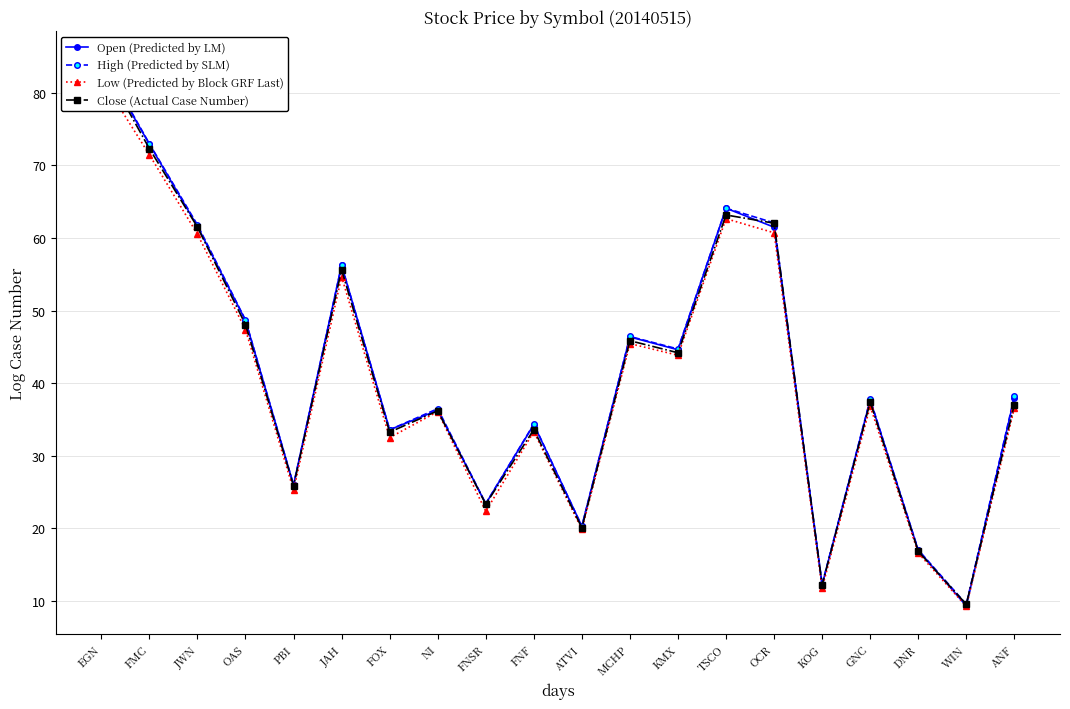

Reading left to right, what are all the values shown in this chart?

Open (Predicted by LM): 84.4	72.9	61.6	48.6	26.0	56.2	33.6	36.3	23.4	34.3	20.3	46.4	44.6	64.1	61.5	12.2	37.7	17.0	9.3	38.0
High (Predicted by SLM): 84.7	73.0	61.8	48.7	26.0	56.2	33.6	36.5	23.4	34.4	20.3	46.4	44.7	64.1	62.1	12.3	37.8	17.1	9.6	38.2
Low (Predicted by Block GRF Last): 82.0	71.5	60.5	47.4	25.3	54.7	32.5	36.1	22.4	33.3	19.9	45.4	43.9	62.6	60.7	11.8	36.8	16.6	9.3	36.6
Close (Actual Case Number): 84.2	72.3	61.5	48.1	25.9	55.6	33.3	36.2	23.3	33.6	20.1	45.9	44.2	63.2	62.0	12.2	37.4	16.9	9.6	37.1